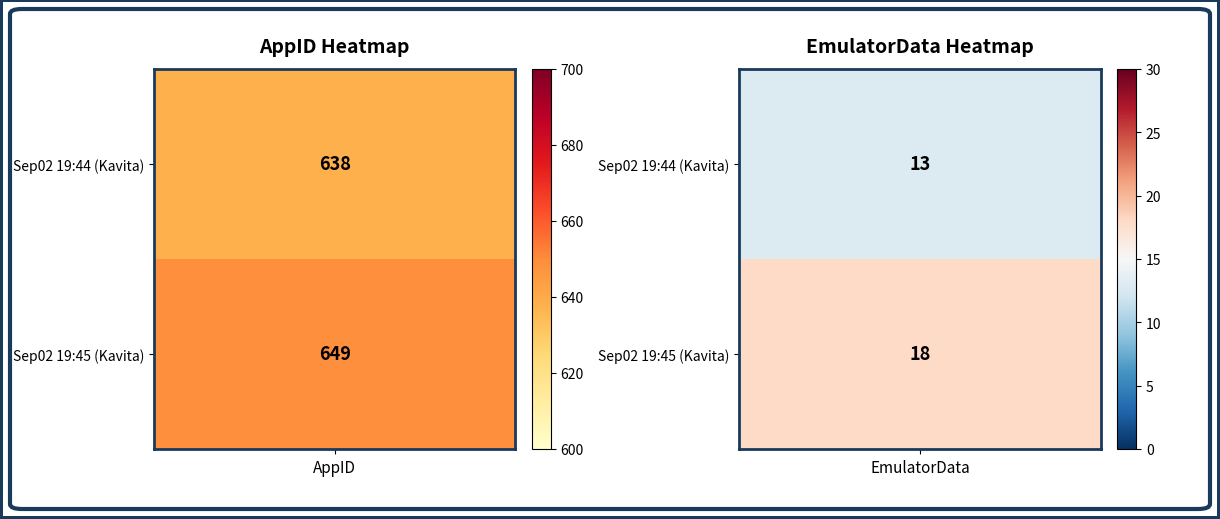

List the labels in order of Row2_Sep02_19:45 value, largest first.

AppID, EmulatorData